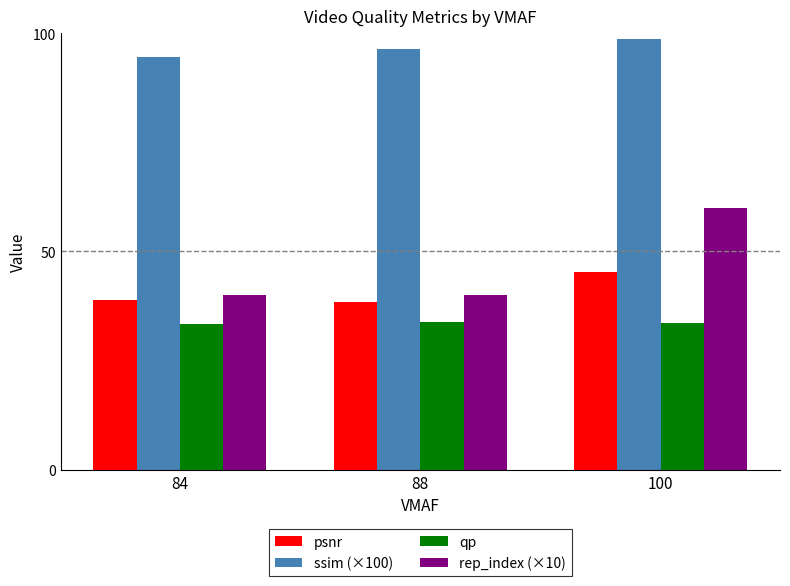

The qp series shows 33.5 at 100. True or false?

True